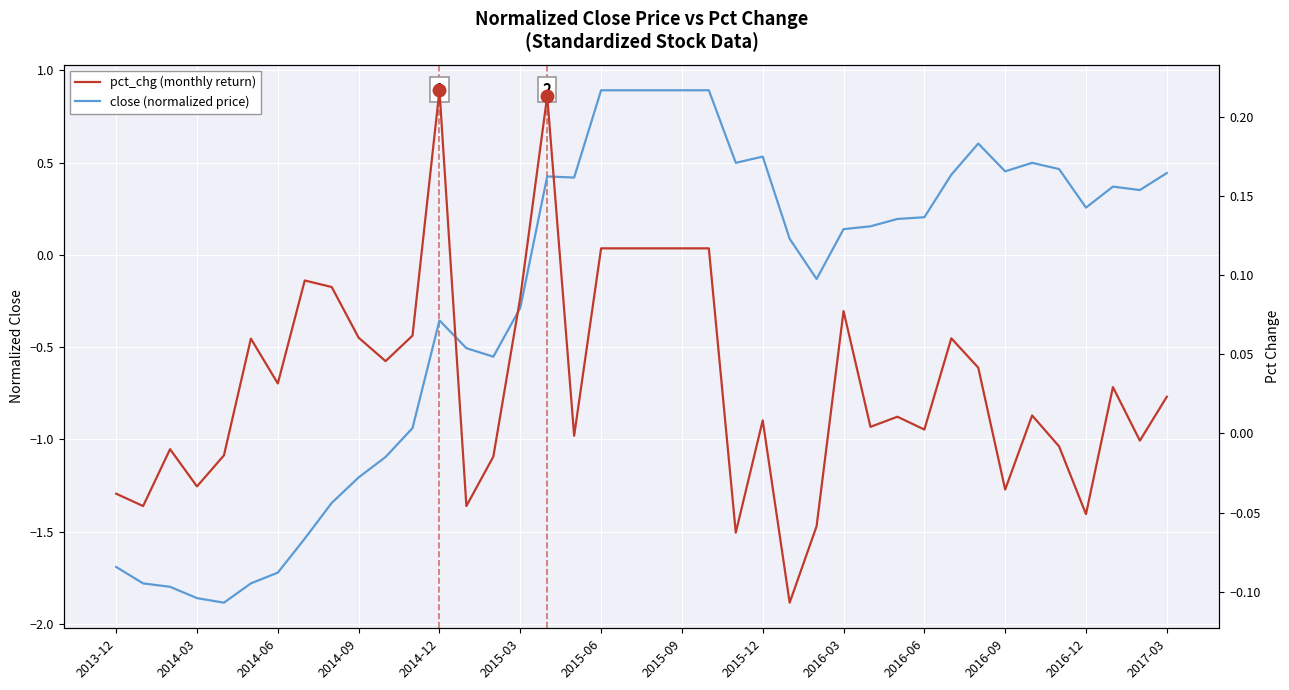

At which category is the sum across all series the highest?

2015-06